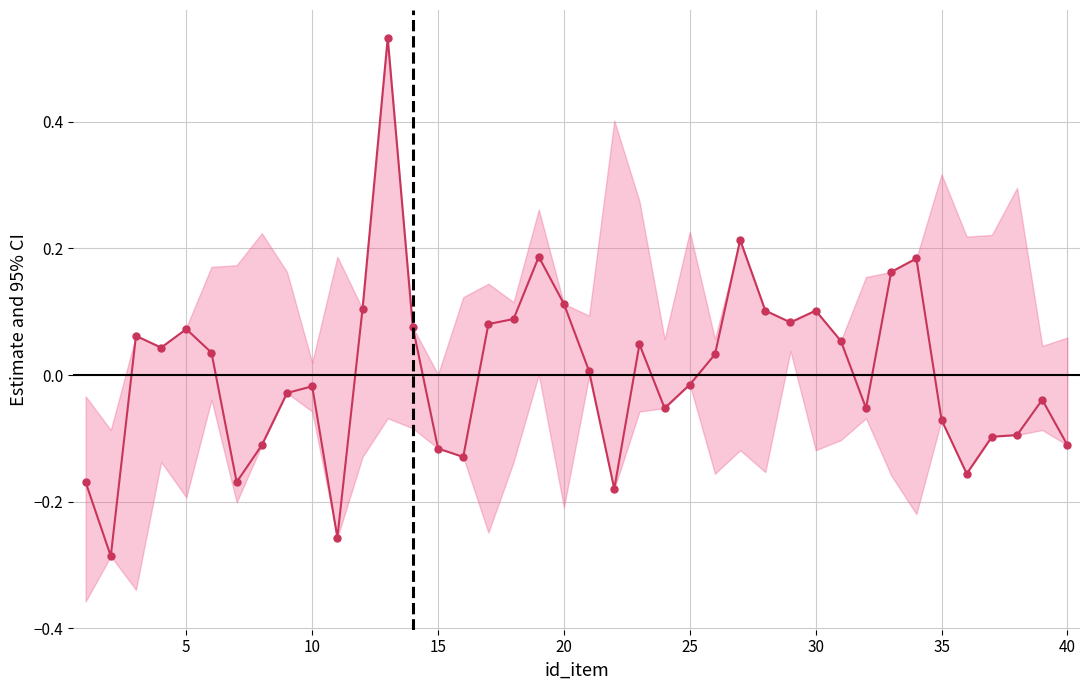

Is this an area chart (filled region under the line)?

No